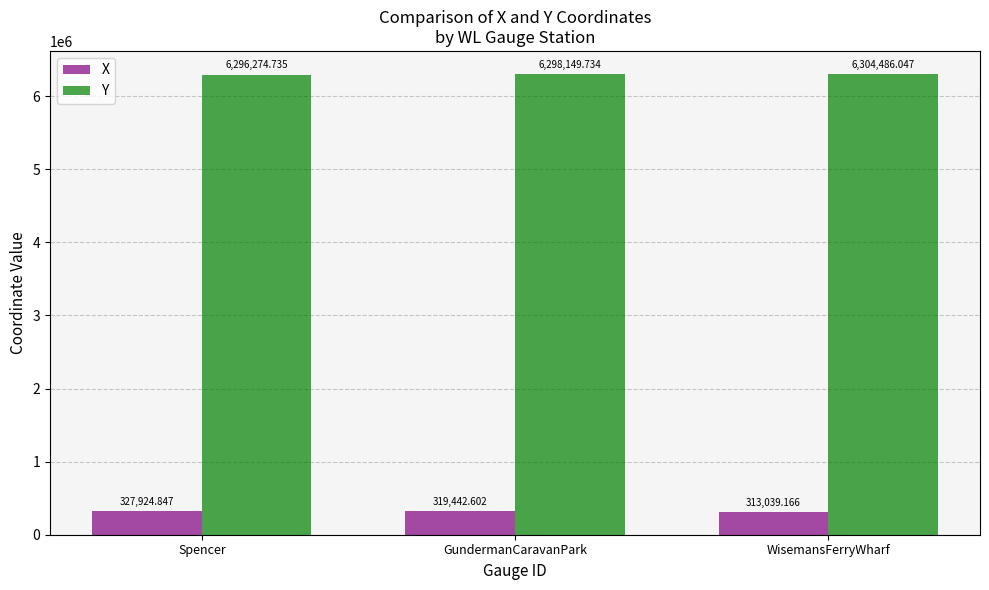

How many bars are there in each group?

2